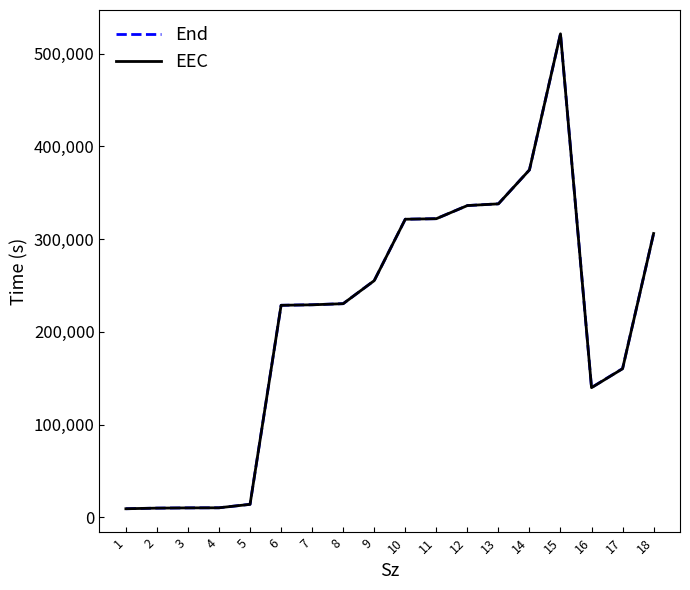

What is the greatest value displayed?

521408.0